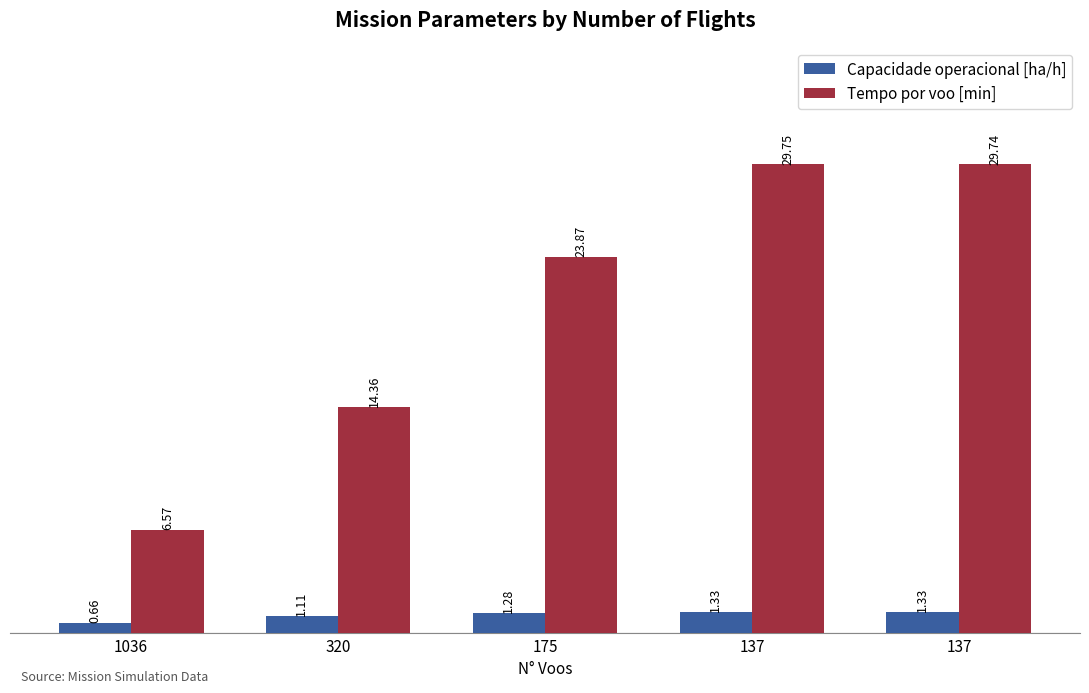

What is the sum of all Capacidade operacional [ha/h] values?

5.7